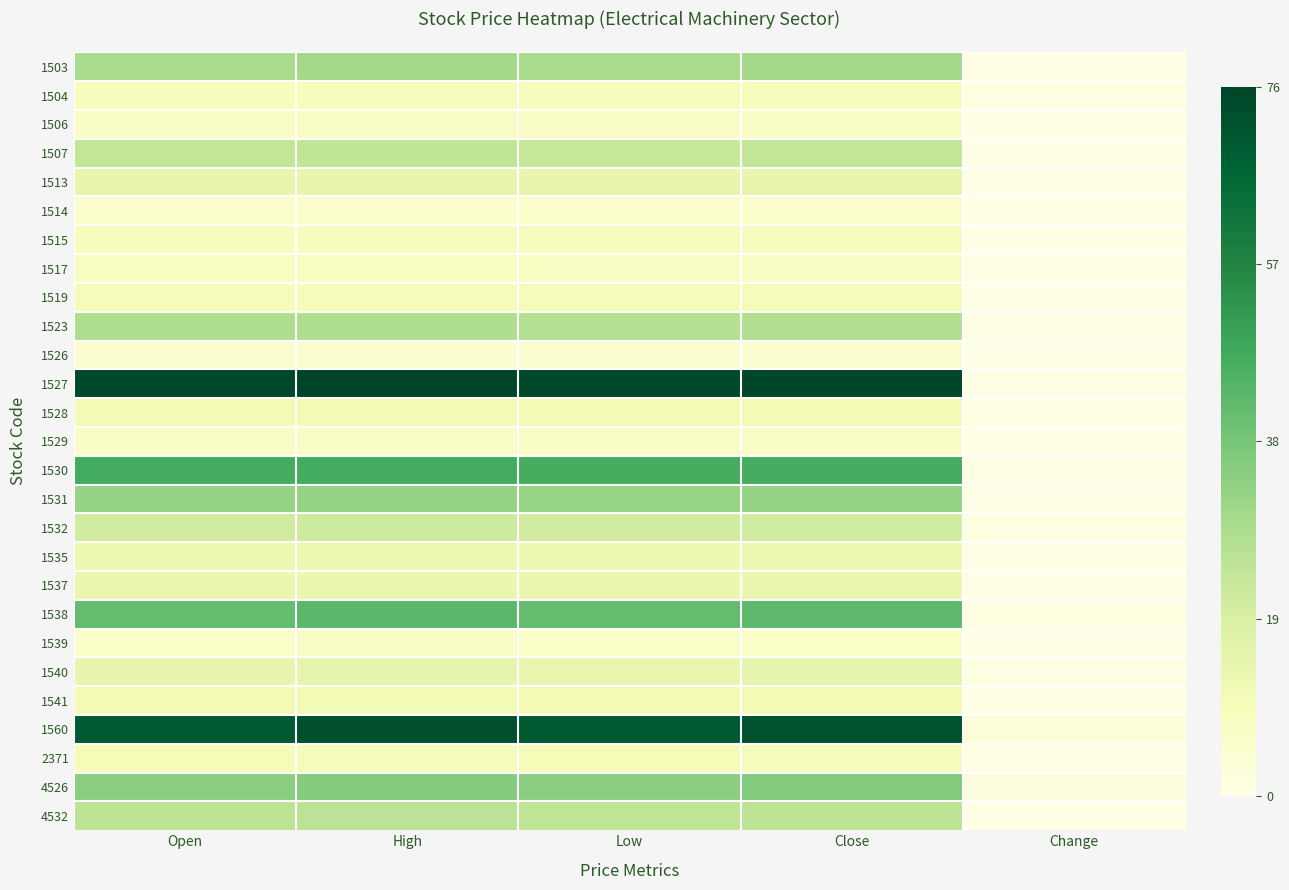

At which category does the chart reach its peak across all series?

High